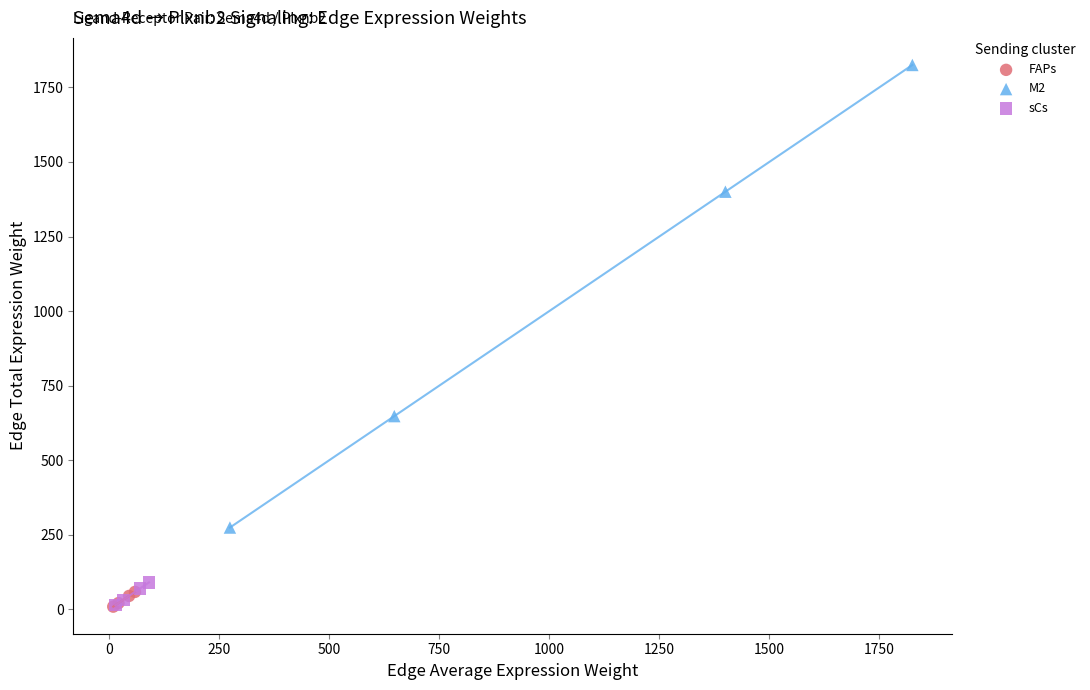

Which series contains the highest Y value?

M2